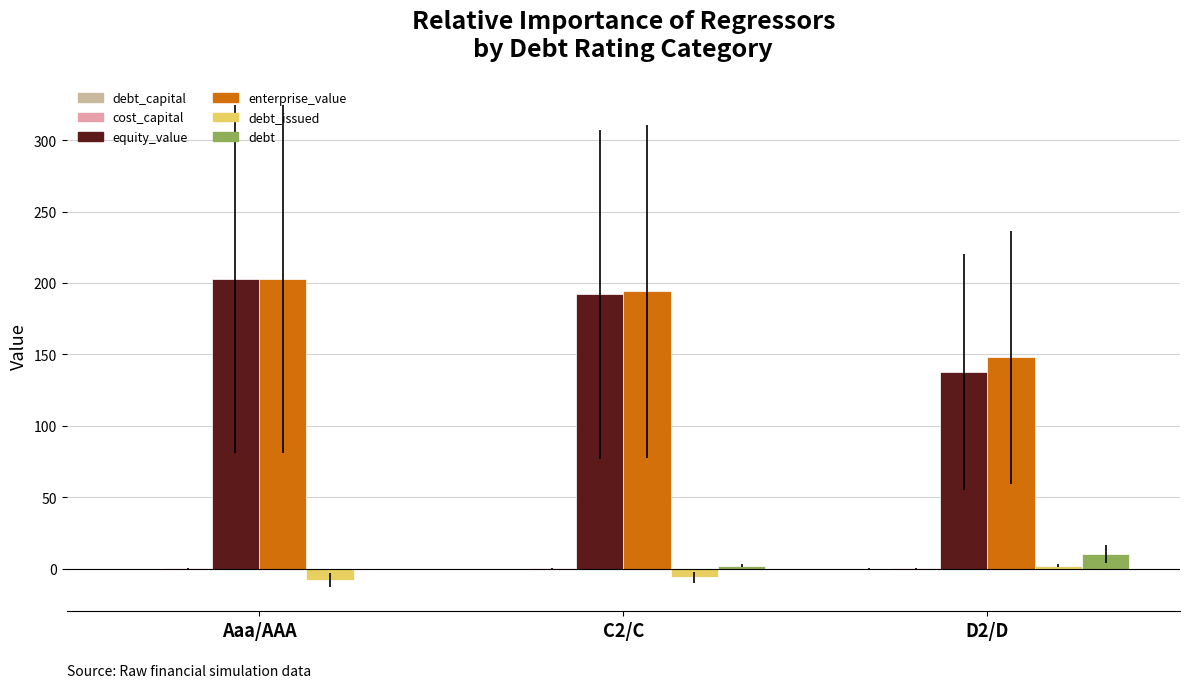

Which series has the largest range (max minus min)?

equity_value